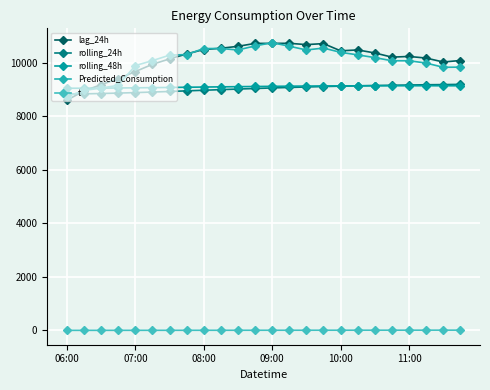

How many categories are shown in the chart?

24